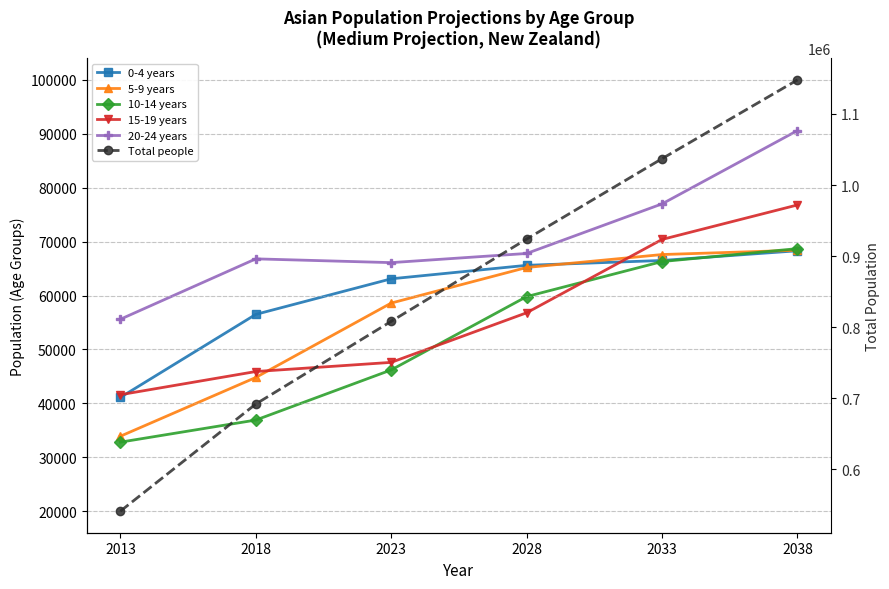

What is the smallest value displayed?

32800